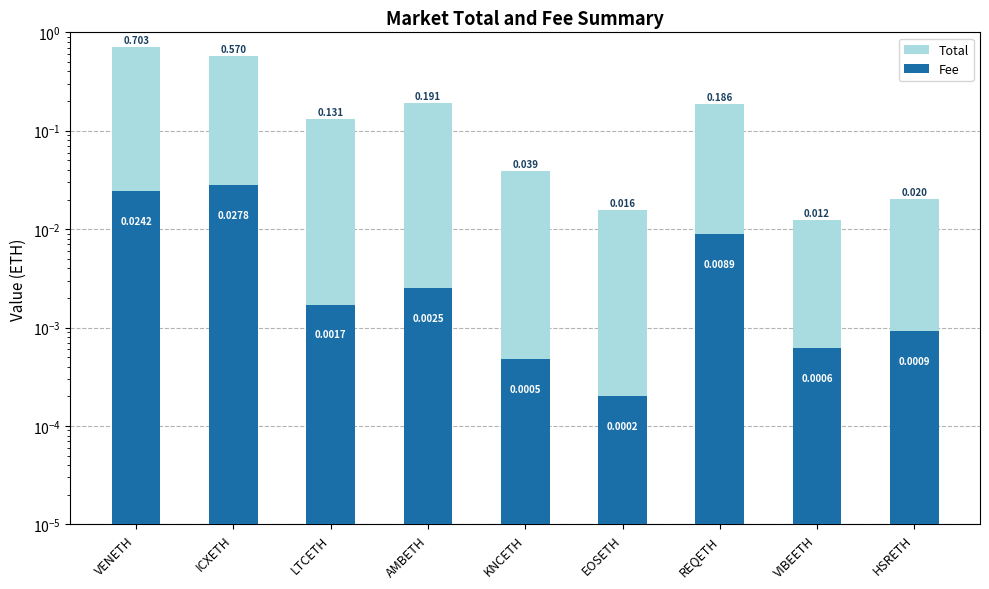

Between VENETH and REQETH, which series saw the biggest shift?

Total